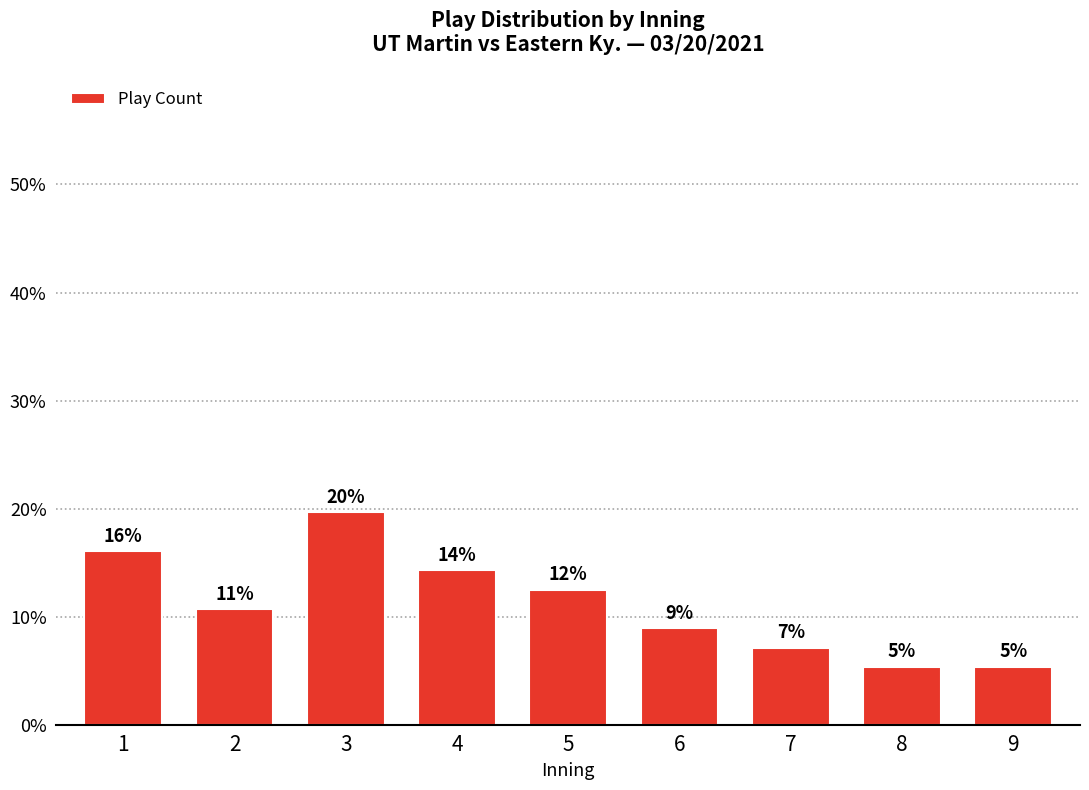

Does the chart contain any negative values?

No